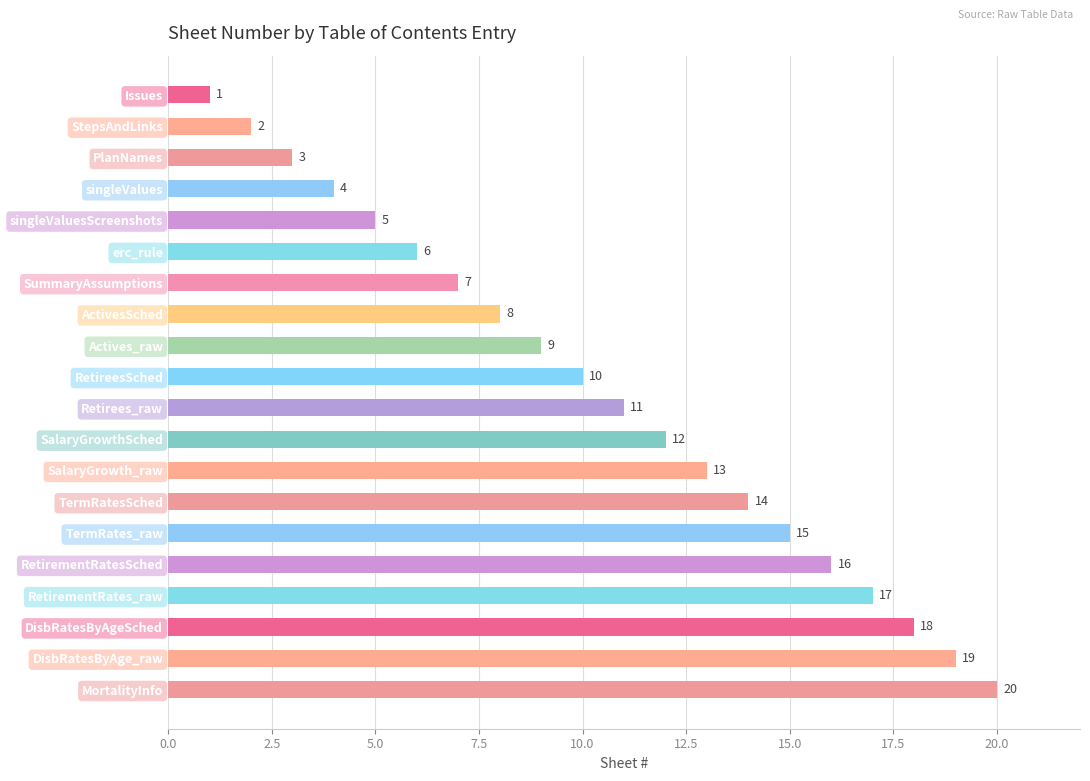

What is the difference between the maximum and minimum values?

19